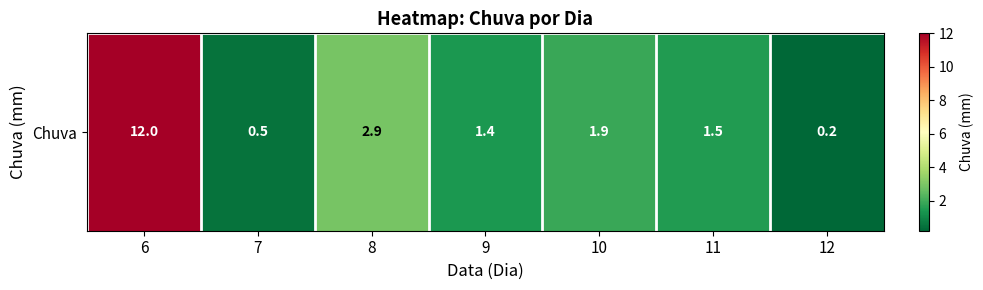

How many data points does each series have?

7